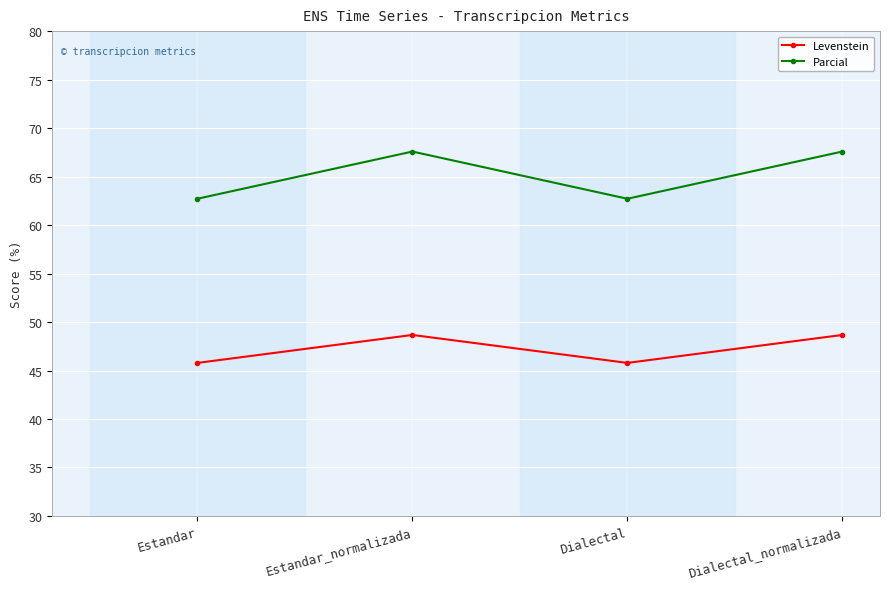

What is the average value of the Parcial series?

65.1